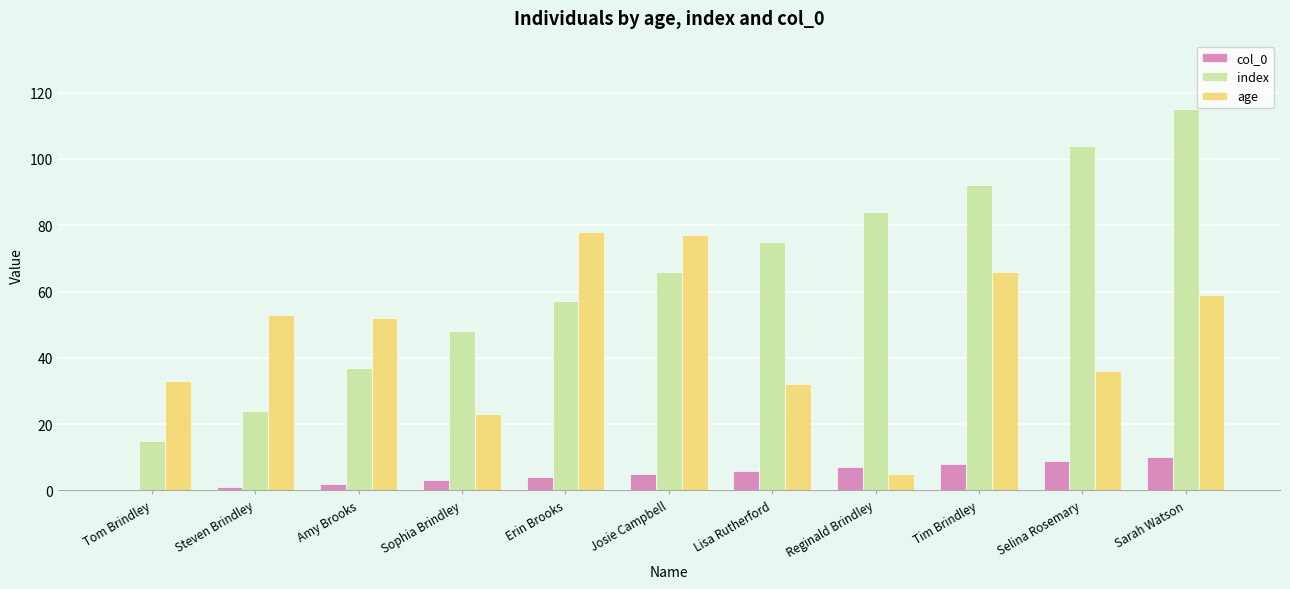

What is the difference between the col_0 values at Sophia Brindley and Erin Brooks?

1